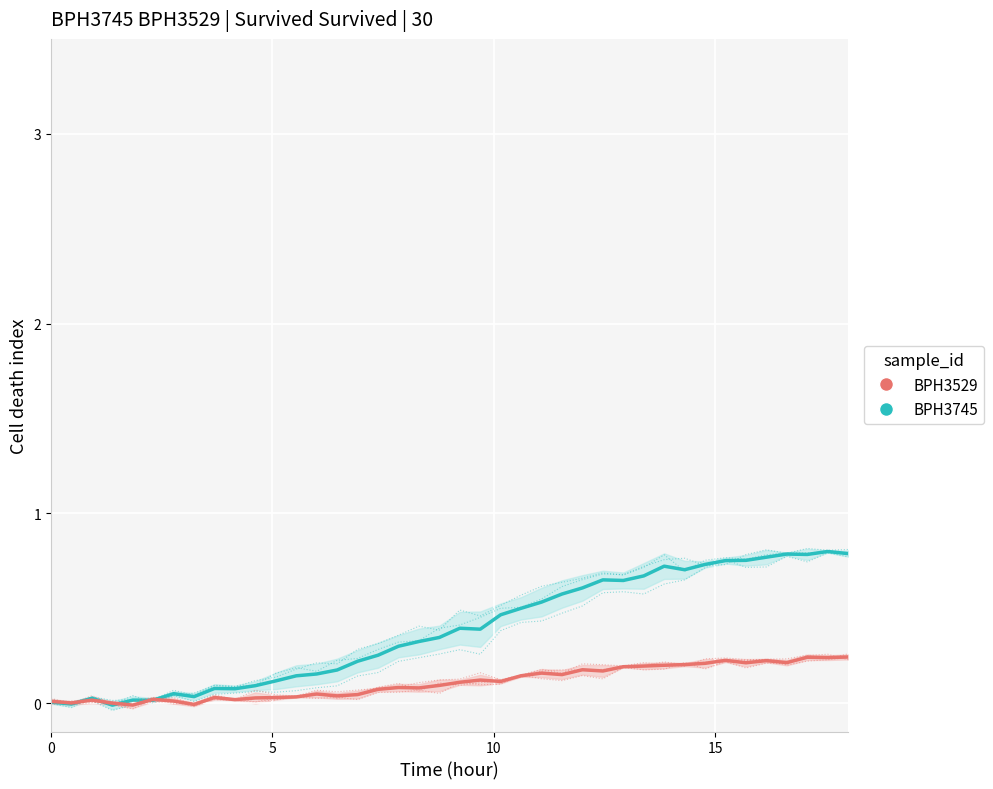

Which category has the highest value in the BPH3745 series?

38